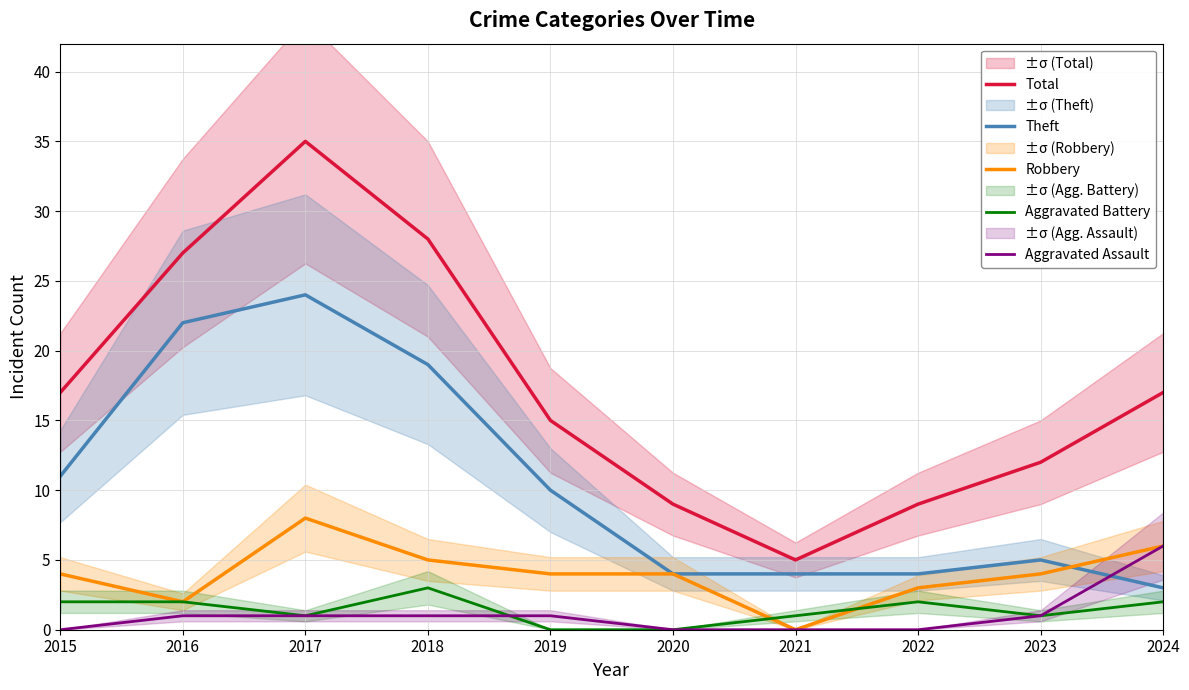

List the series in order of their peak value, highest first.

Total, Theft, Robbery, Aggravated Assault, Aggravated Battery